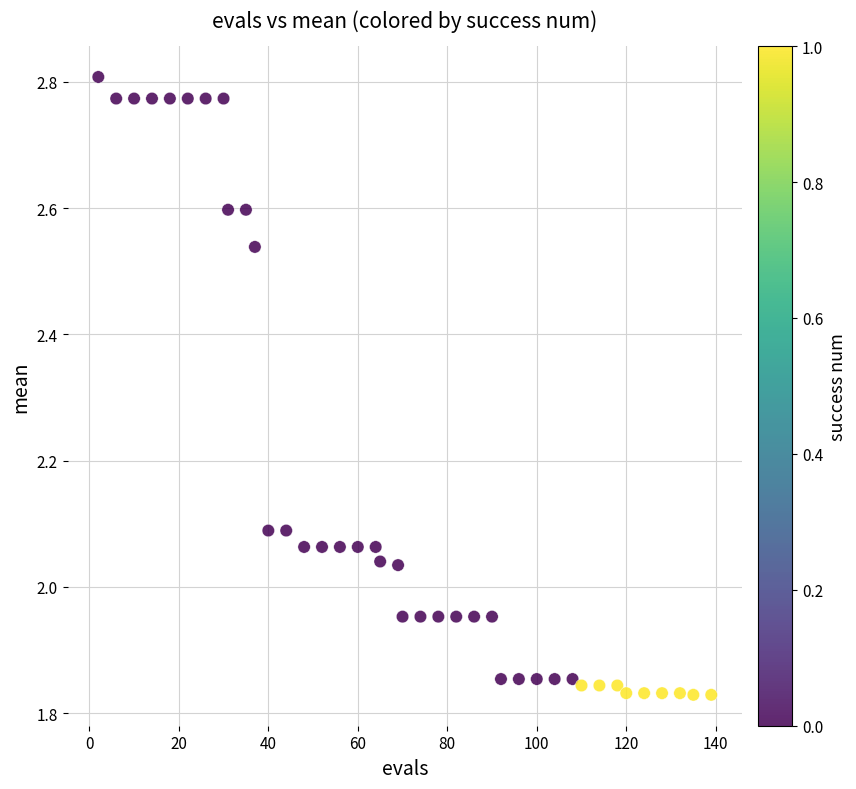

What is the range of Y values (max minus min)?

1.0